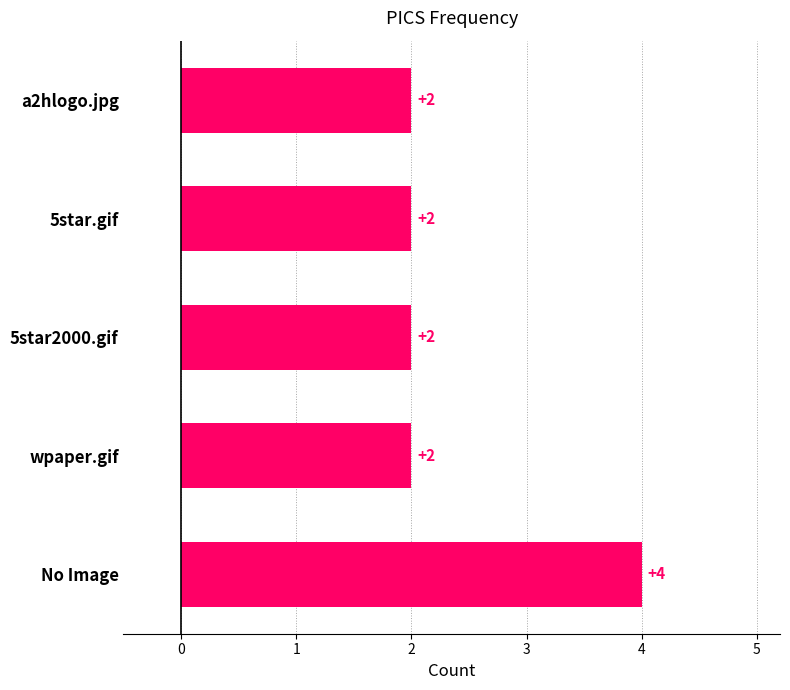

Reading bottom to top, list all the values displayed in this chart.

4	2	2	2	2